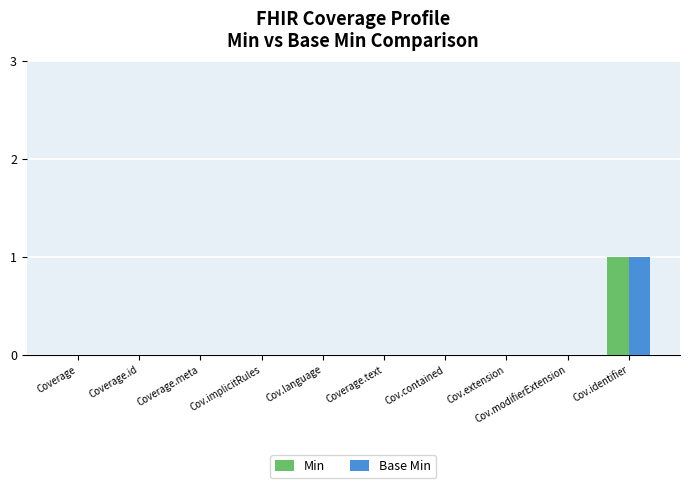

True or false: Base Min has a value of 0 at Coverage.meta.

True